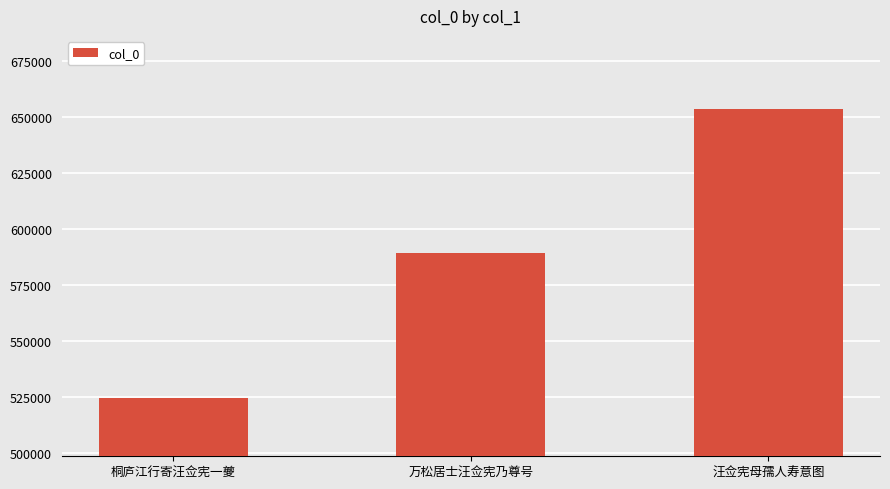

True or false: the data shows 653378 at 汪佥宪母孺人寿意图.

True